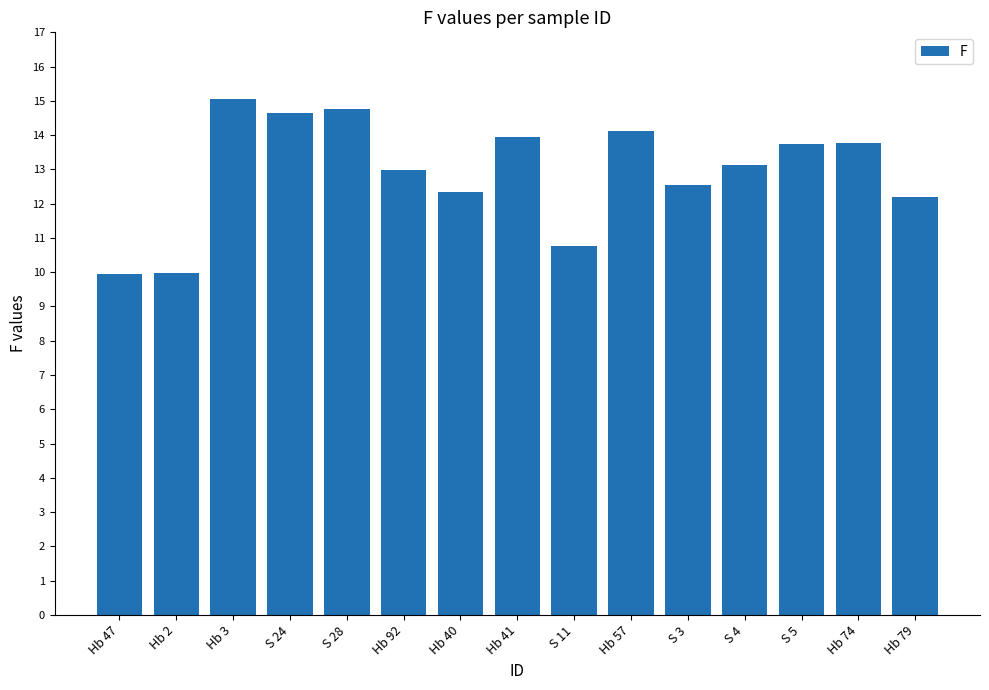

What is the label of the 9th bar from the right?

Hb 40